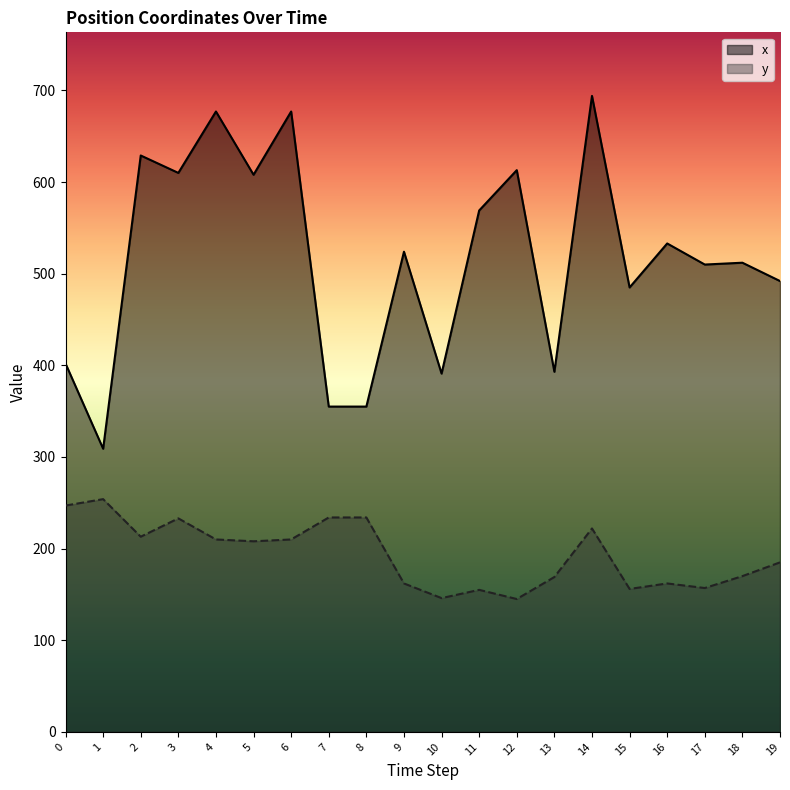

Reading right to left, list all the values displayed in this chart.

x: 19=492	18=512	17=510	16=533	15=485	14=694	13=393	12=613	11=569	10=391	9=524	8=355	7=355	6=677	5=608	4=677	3=610	2=629	1=309	0=402
y: 19=185	18=170	17=157	16=162	15=156	14=222	13=169	12=145	11=155	10=146	9=162	8=234	7=234	6=210	5=208	4=210	3=233	2=213	1=254	0=247